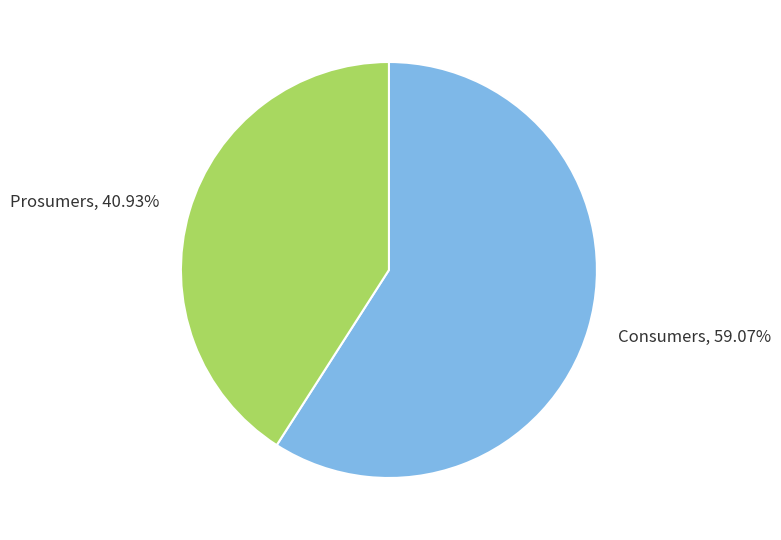

What portion of the pie excludes Prosumers?

59.1%